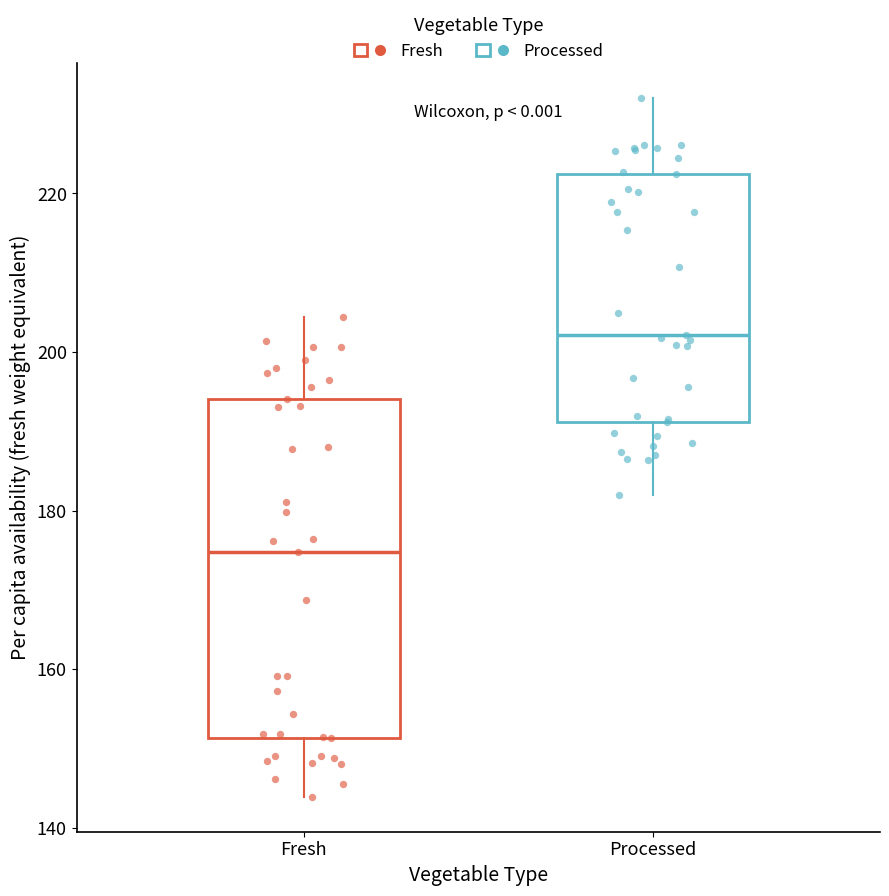

Reading left to right, read every box against the y-axis: the position of its median line, the range the box covers, and the ends of its whiskers. The values are not printed on the chart, so give them approximately, as read against the axis.

Fresh: median 174, box 152 to 194, whiskers 144 to 204
Processed: median 202, box 192 to 222, whiskers 182 to 232